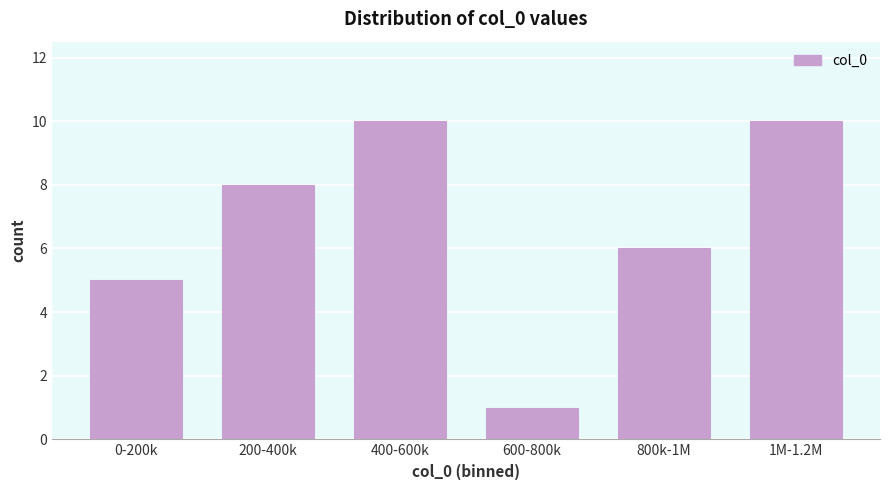

Reading left to right, extract all data points from this chart.

5	8	10	1	6	10